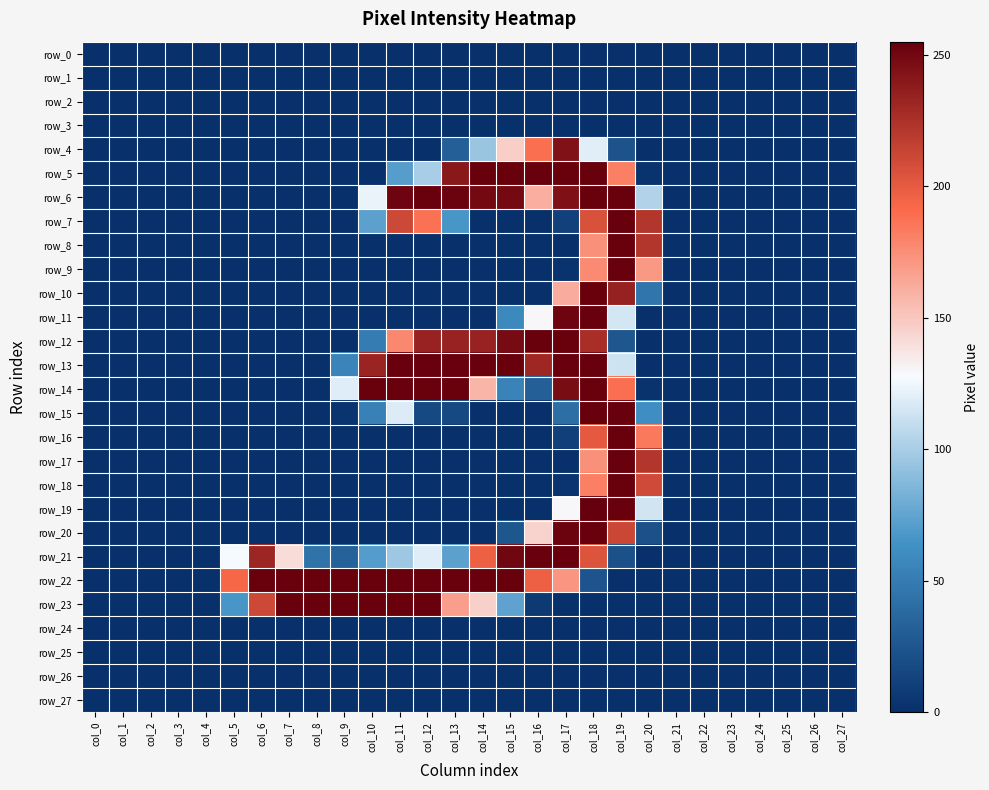

List the series in order of their peak value, lowest first.

row_0, row_1, row_2, row_3, row_24, row_25, row_26, row_27, row_4, row_5, row_6, row_7, row_8, row_9, row_10, row_11, row_12, row_13, row_14, row_15, row_16, row_17, row_18, row_20, row_21, row_22, row_23, row_19